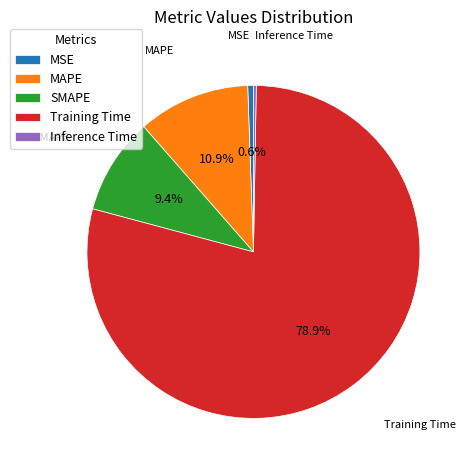

Which slice is the largest?

Training Time